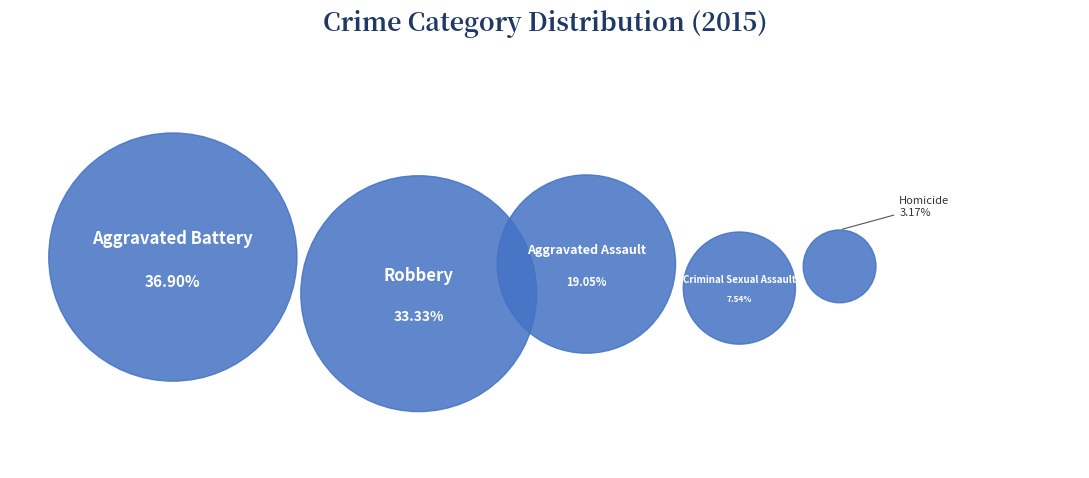

To the nearest percent, what portion does Homicide represent?

3%